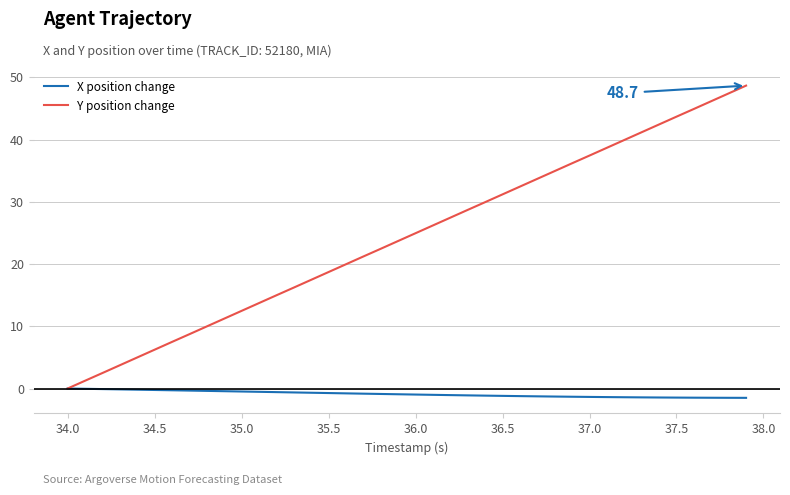

Which series has the largest total across all categories?

Y position change